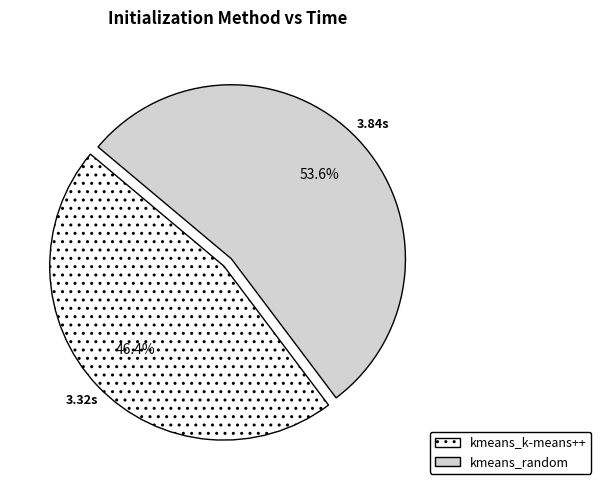

What percentage do kmeans_k-means++ and kmeans_random together represent?

100.0%